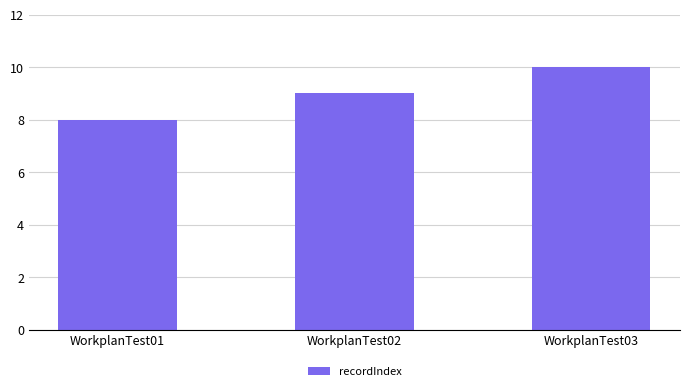

What is the ratio of the value at WorkplanTest03 to the value at WorkplanTest02?

1.1